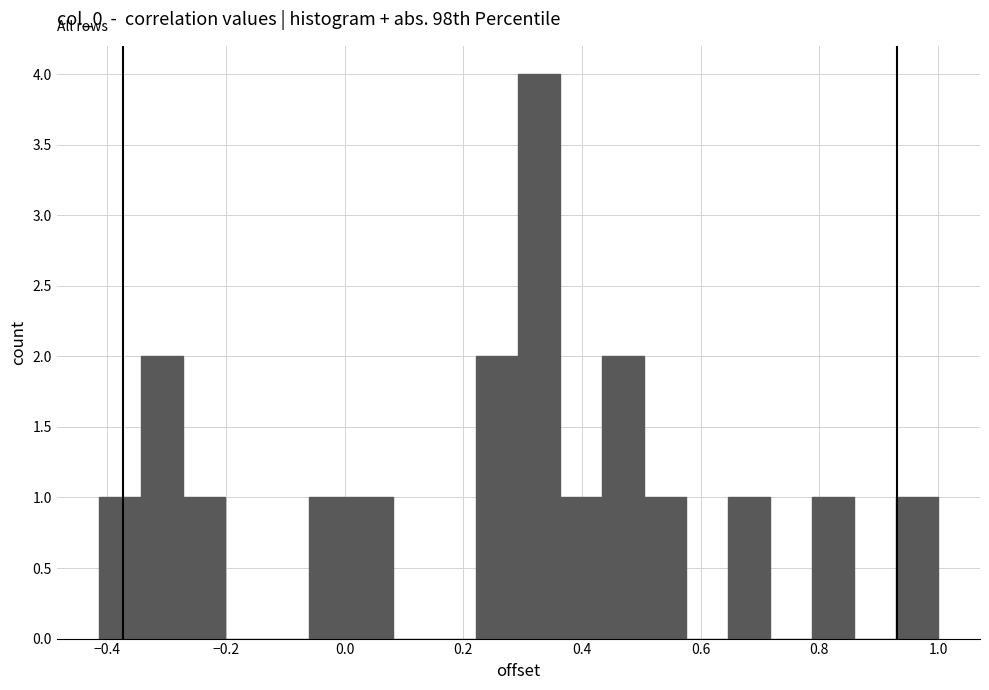

Read against the x-axis, roughly where is the centre of the tallest bar?

0.32